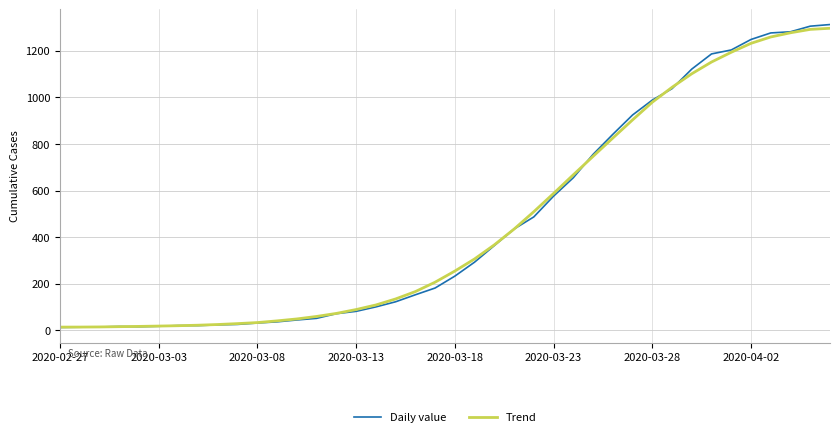

What is the highest value of the Trend series?

1296.0